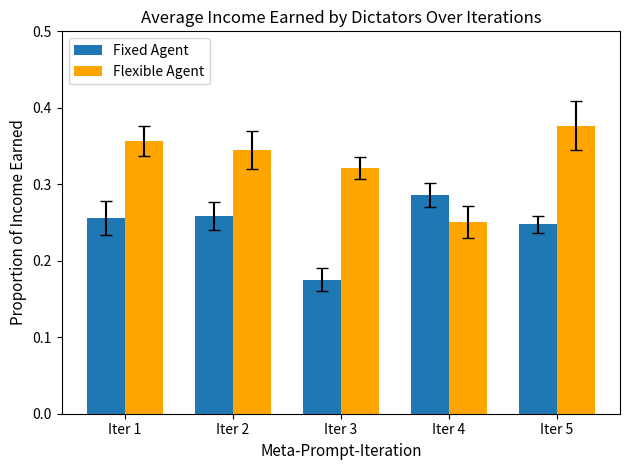

What is the sum of all Flexible Agent values?

1.7